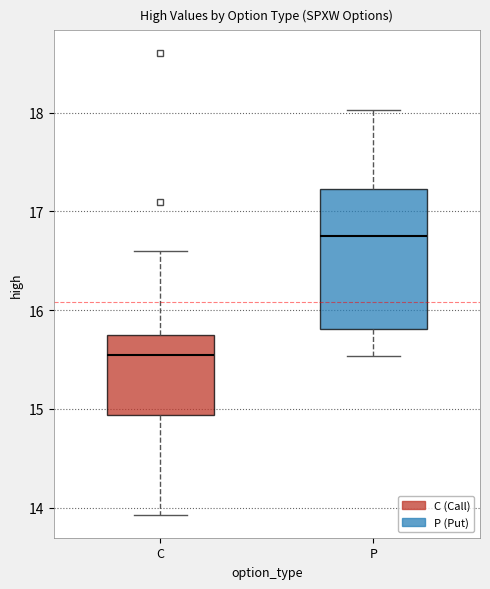

Reading left to right, read every box against the y-axis: the position of its median line, the range the box covers, and the ends of its whiskers. The values are not printed on the chart, so give them approximately, as read against the axis.

C: median 15.6, box 14.9 to 15.8, whiskers 13.9 to 16.6
P: median 16.8, box 15.8 to 17.2, whiskers 15.5 to 18.0